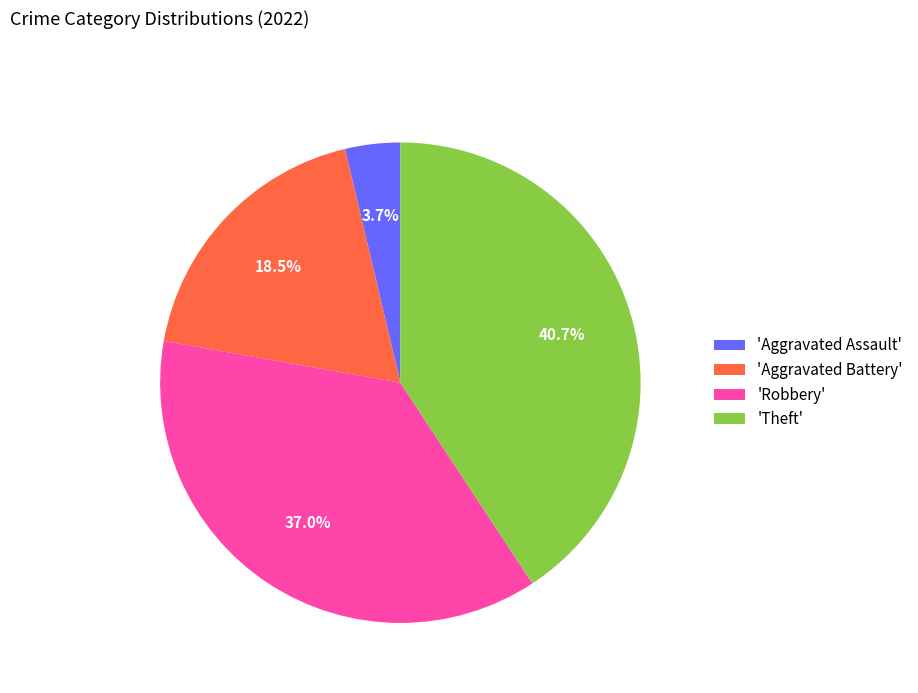

Is 'Aggravated Battery' the majority of the pie?

No